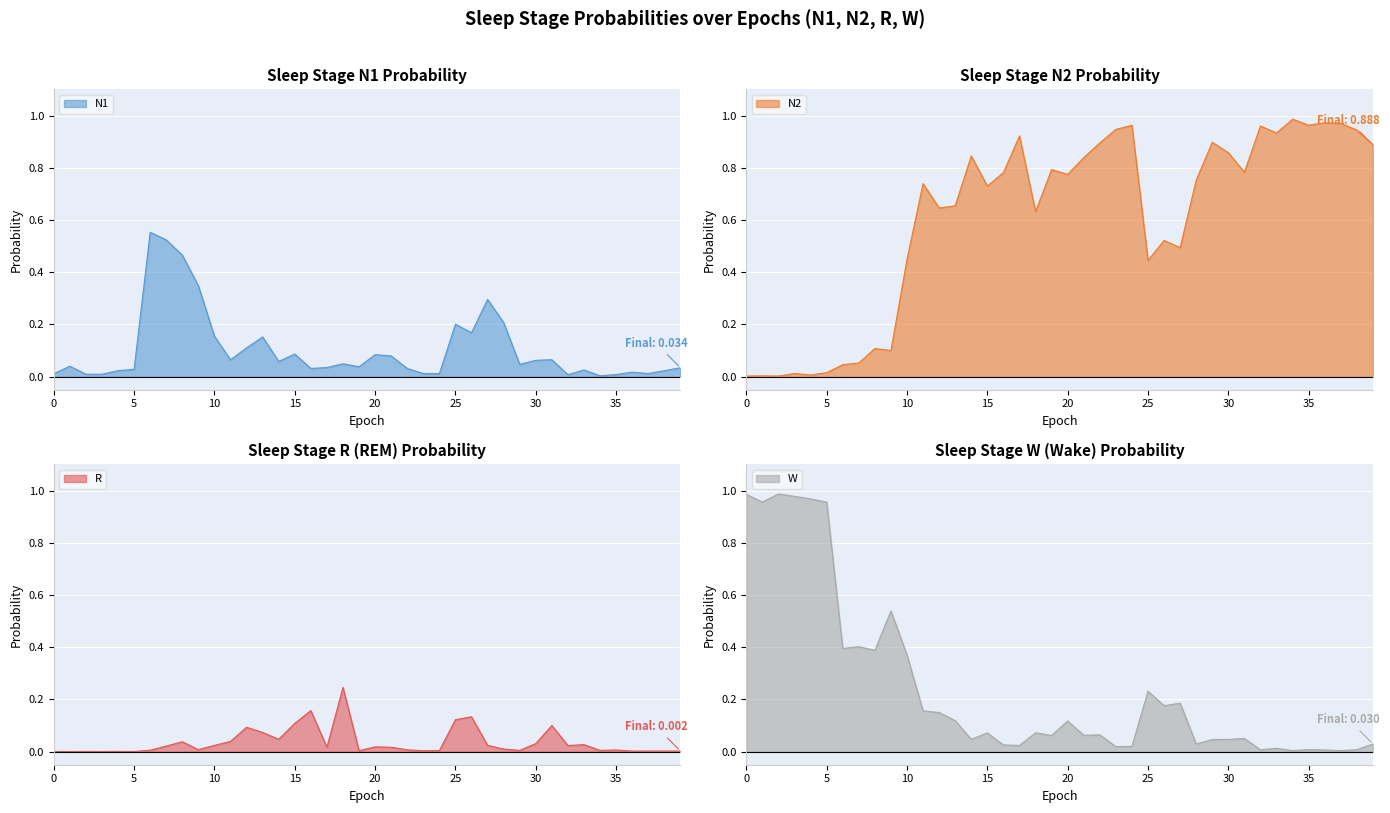

What is the total value across all series at 26?

1.0